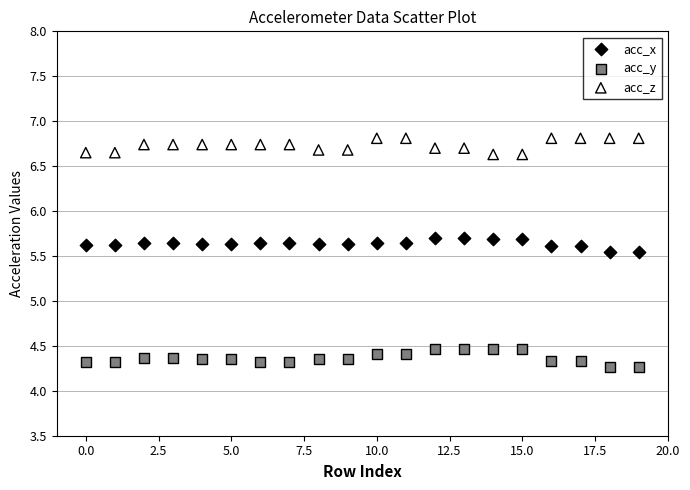

What are all the series names shown in the legend?

acc_x, acc_y, acc_z